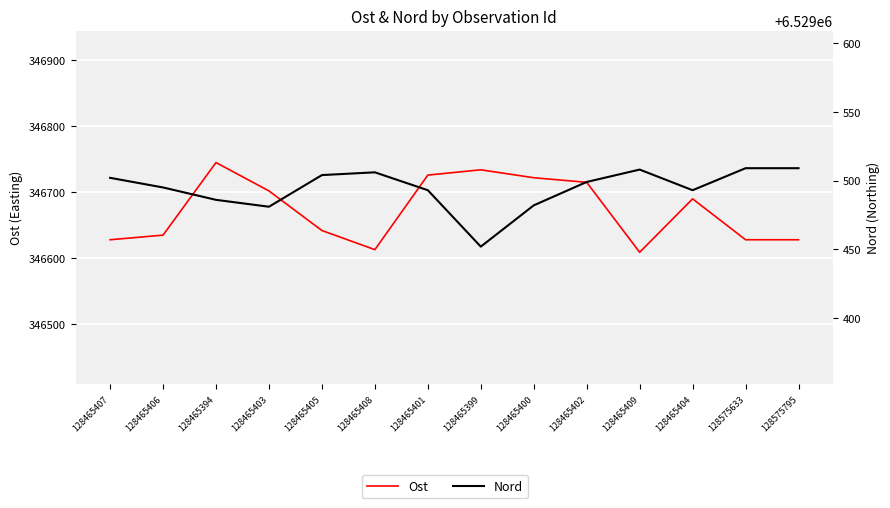

What are all the series names shown in the legend?

Ost, Nord